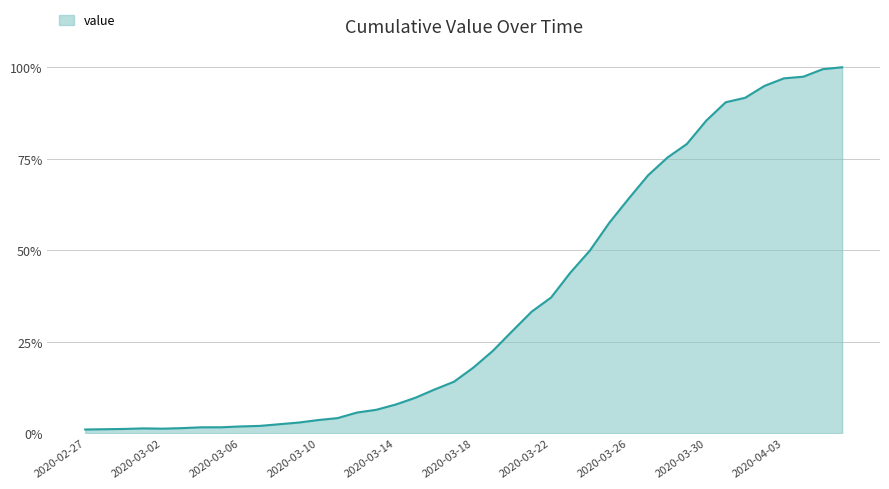

Rank the categories by value from lowest to highest.

2020-02-27, 2020-02-28, 2020-02-29, 2020-03-02, 2020-03-01, 2020-03-03, 2020-03-04, 2020-03-05, 2020-03-06, 2020-03-07, 2020-03-08, 2020-03-09, 2020-03-10, 2020-03-11, 2020-03-12, 2020-03-13, 2020-03-14, 2020-03-15, 2020-03-16, 2020-03-17, 2020-03-18, 2020-03-19, 2020-03-20, 2020-03-21, 2020-03-22, 2020-03-23, 2020-03-24, 2020-03-25, 2020-03-26, 2020-03-27, 2020-03-28, 2020-03-29, 2020-03-30, 2020-03-31, 2020-04-01, 2020-04-02, 2020-04-03, 2020-04-04, 2020-04-05, 2020-04-06